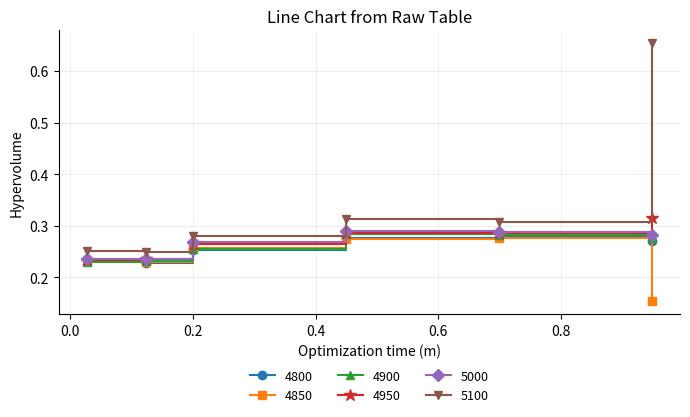

In 4800, how many points are lower than both neighbors (excluding endpoints)?

1